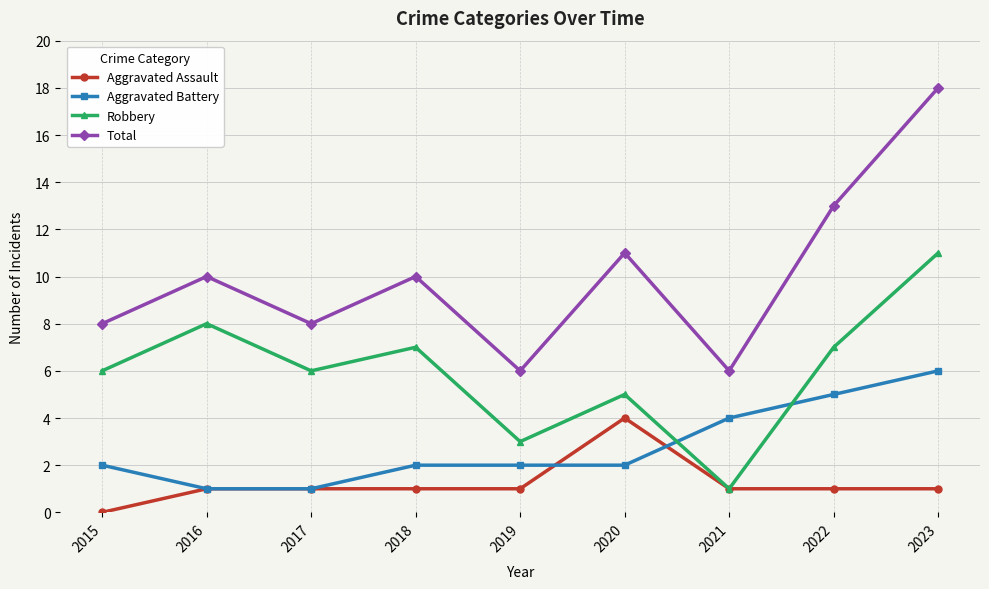

What is the difference between the Aggravated Assault values at 2015 and 2019?

1